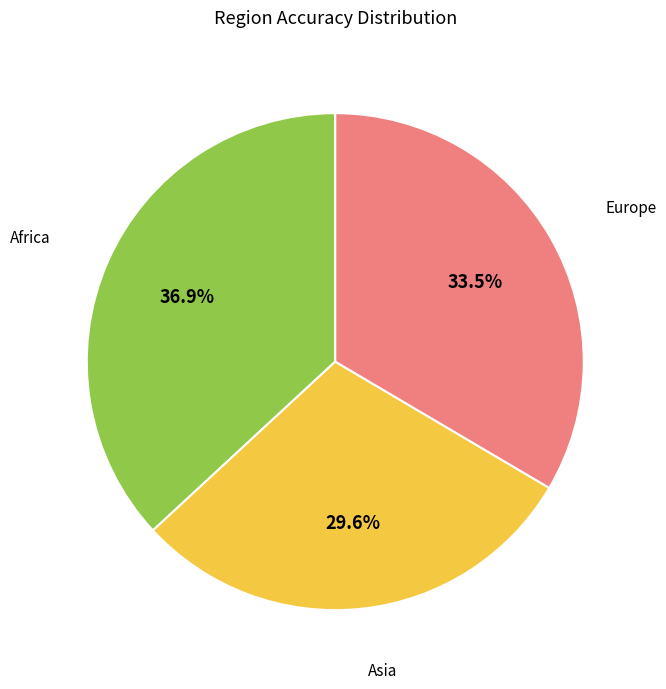

Is there any slice that represents more than half of the pie?

No